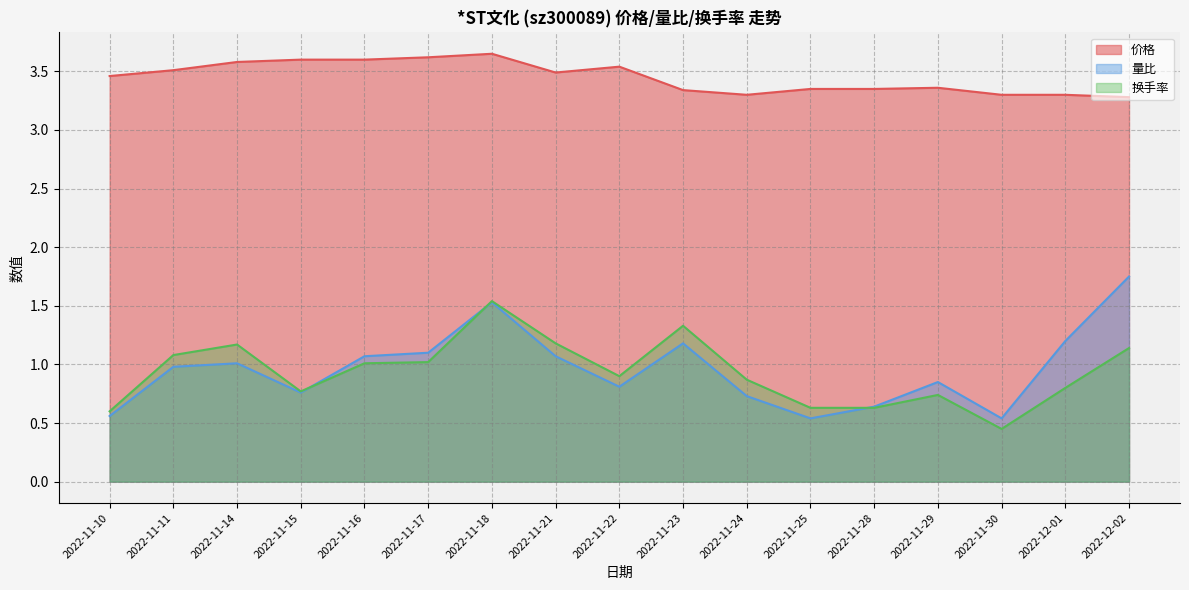

What is the difference between the maximum and minimum values in the 量比 series?

1.2